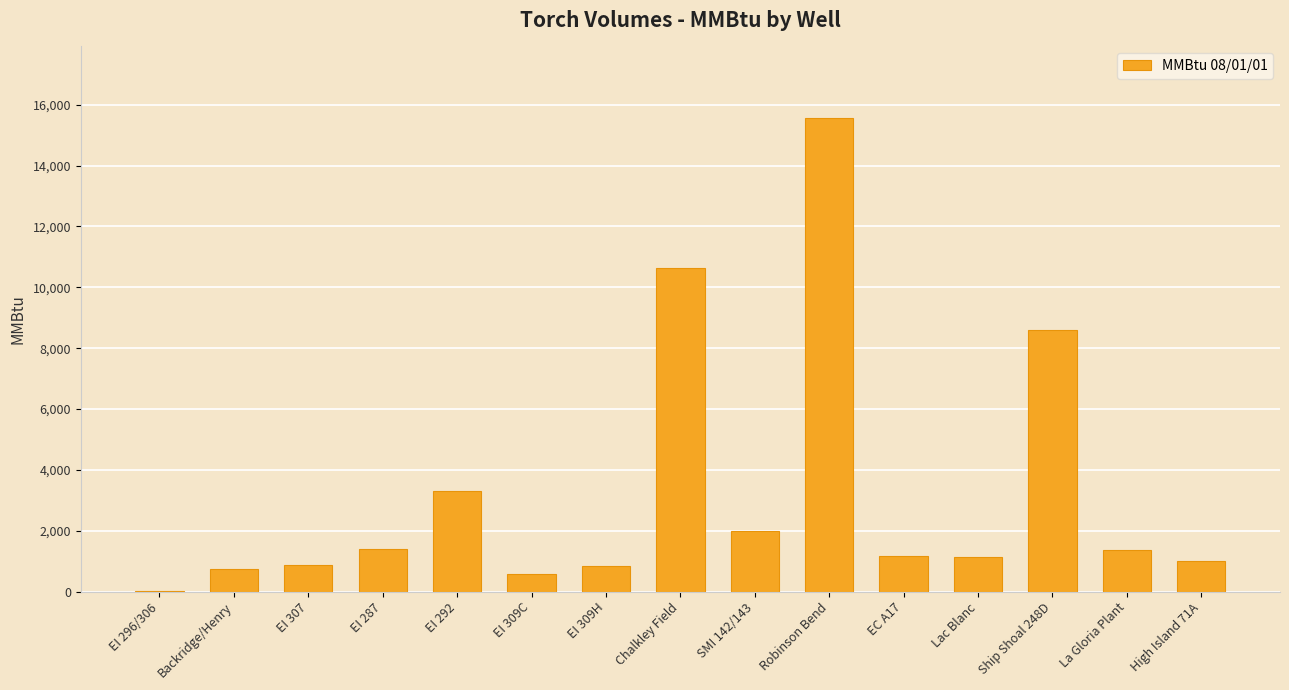

The value at EI 309C is 580. True or false?

True